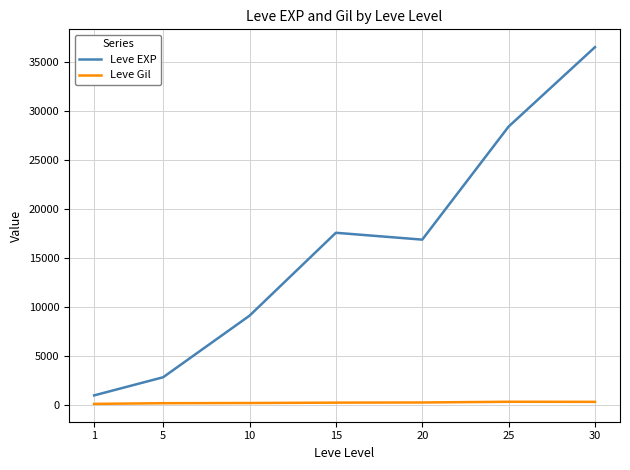

Where does the Leve Gil series first go above 241?

15